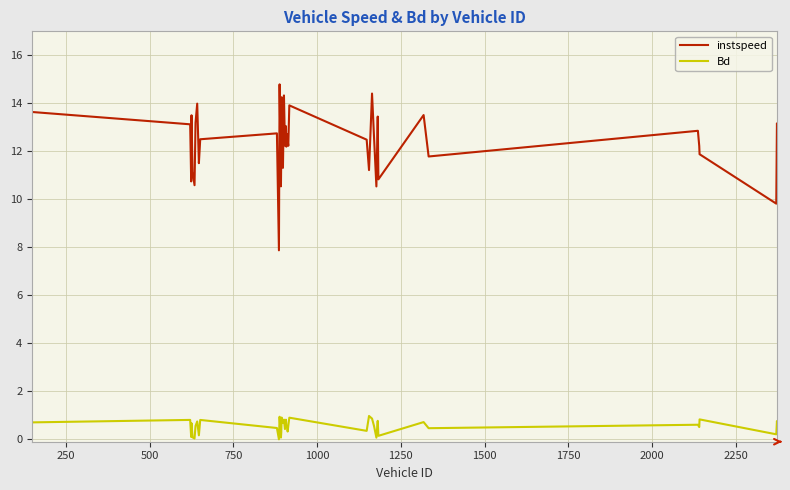

True or false: instspeed has more than 1 points higher than both neighbors.

True